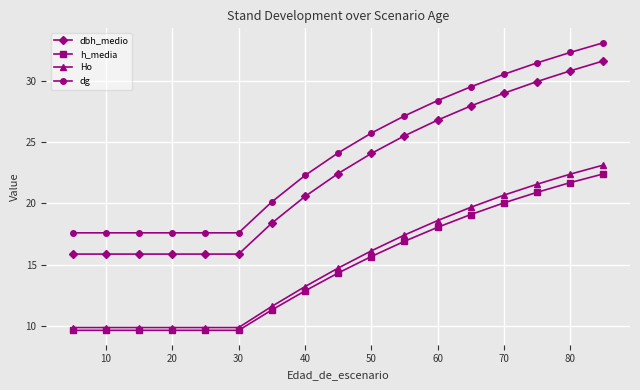

Which series has the widest spread of values?

dbh_medio